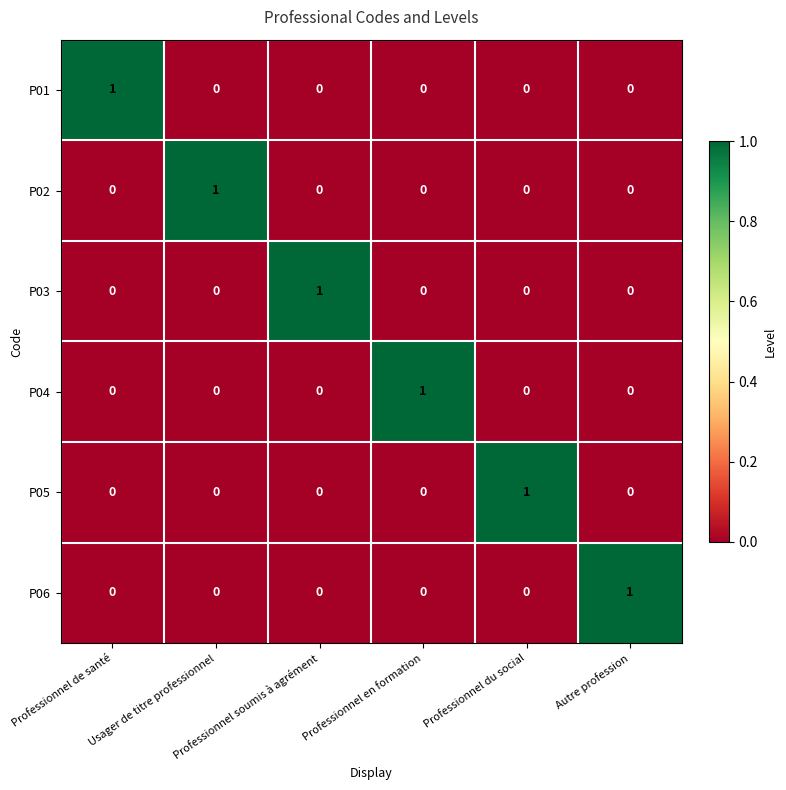

How many P05 values are between 0 and 1?

6